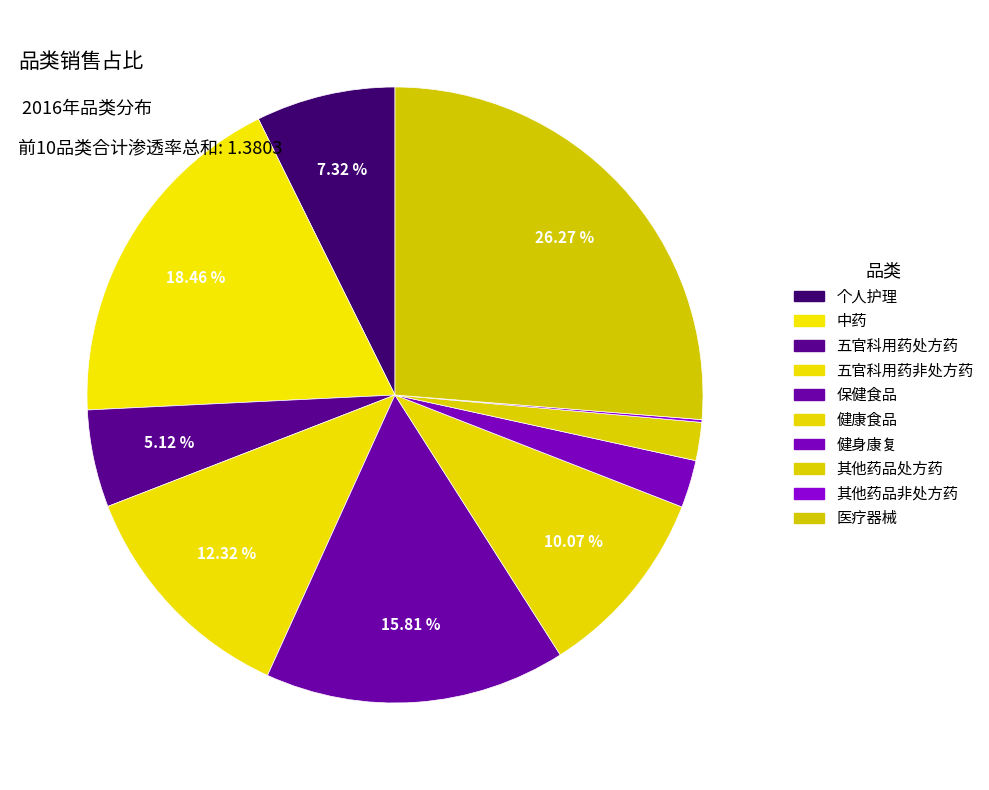

True or false: 个人护理 accounts for 15% of the total.

False